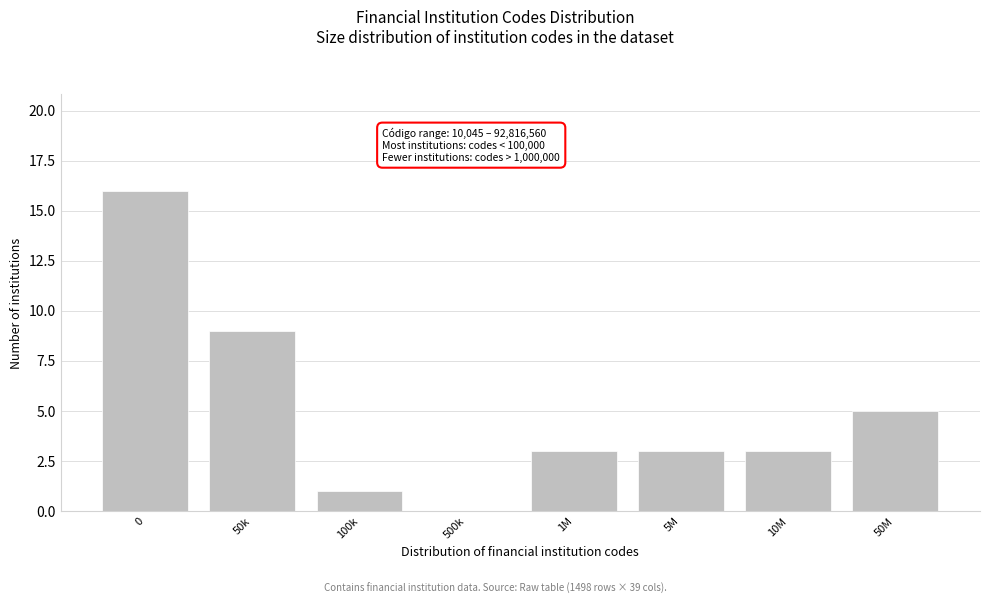

Reading left to right, what are all the values shown in this chart?

0=16	50k=9	100k=1	500k=0	1M=3	5M=3	10M=3	50M=5